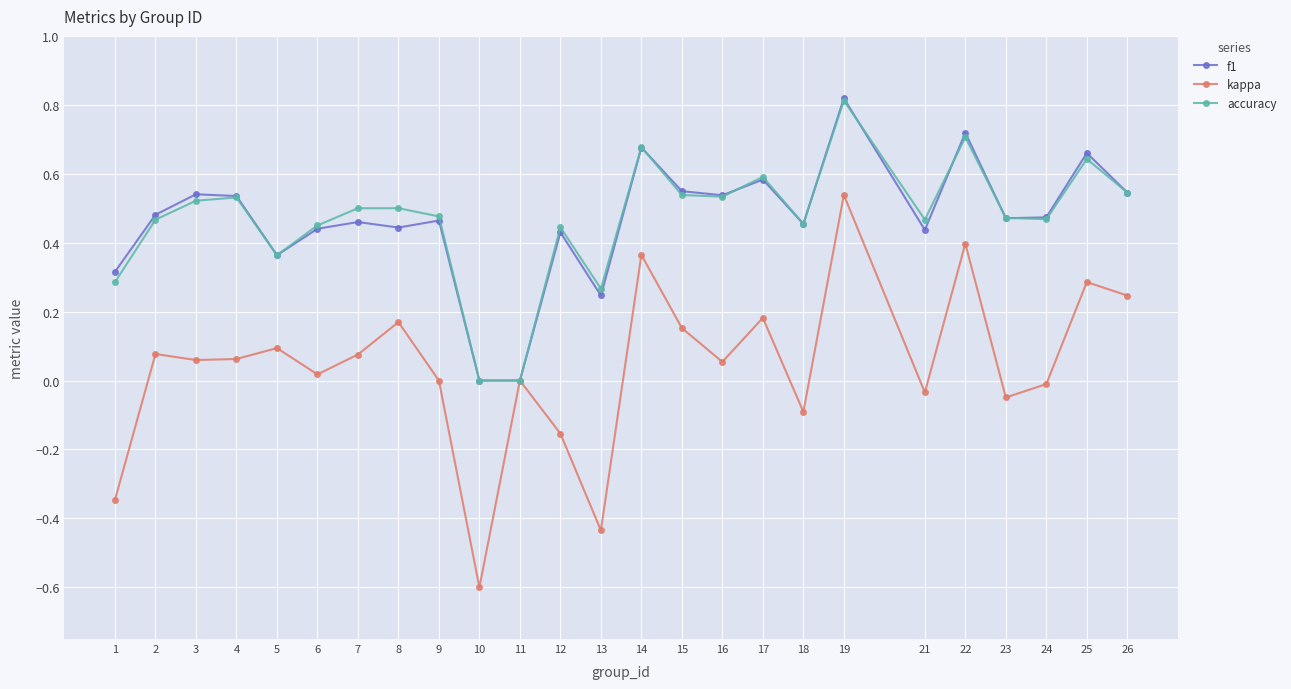

Is it true that f1 equals 0.4 at 12?

True